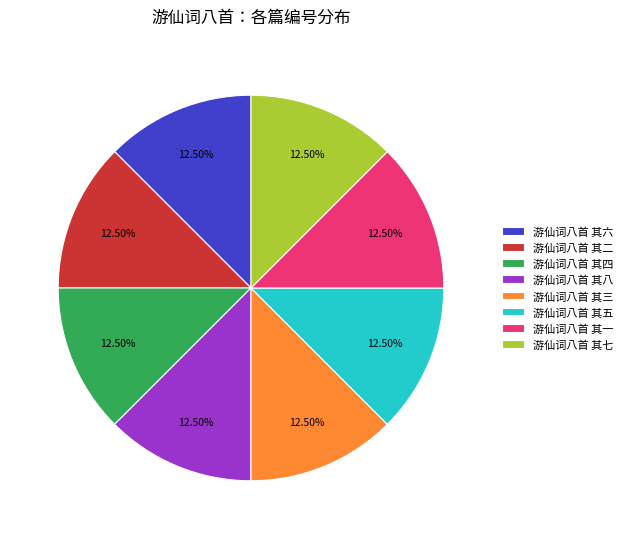

Is there a majority slice in this chart?

No